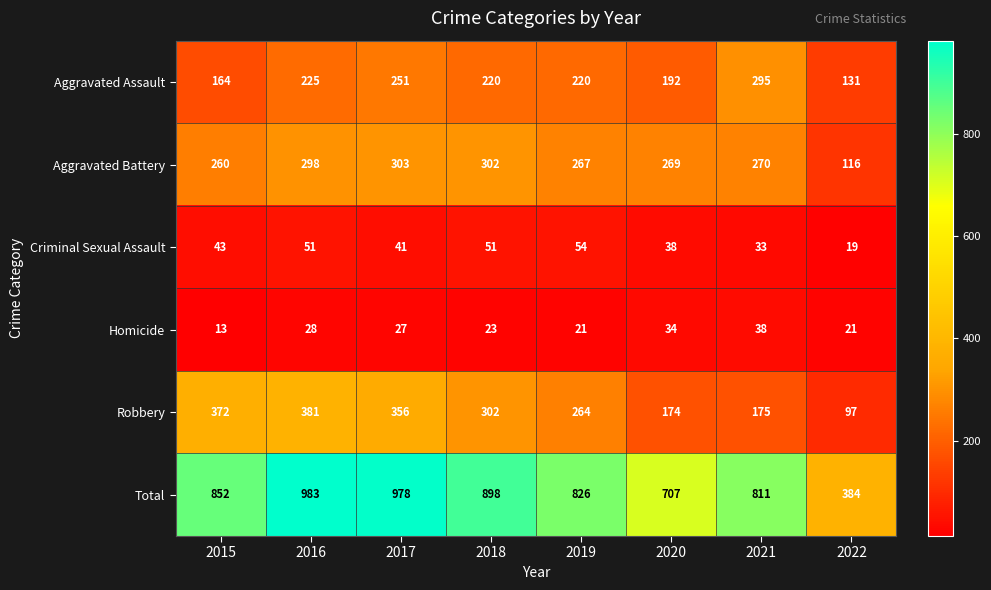

At which label is Robbery closest to 239?

2019